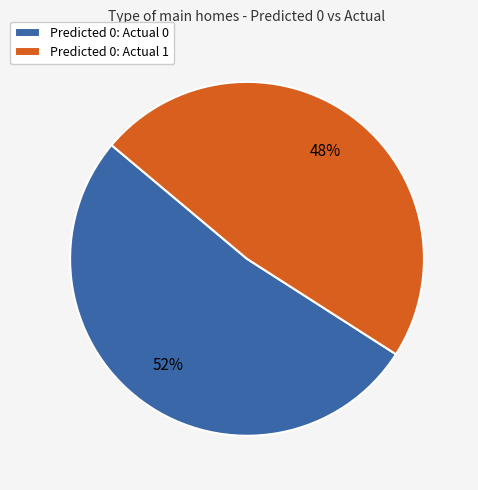

Between Predicted 0: Actual 1 and Predicted 0: Actual 0, which is larger?

Predicted 0: Actual 0